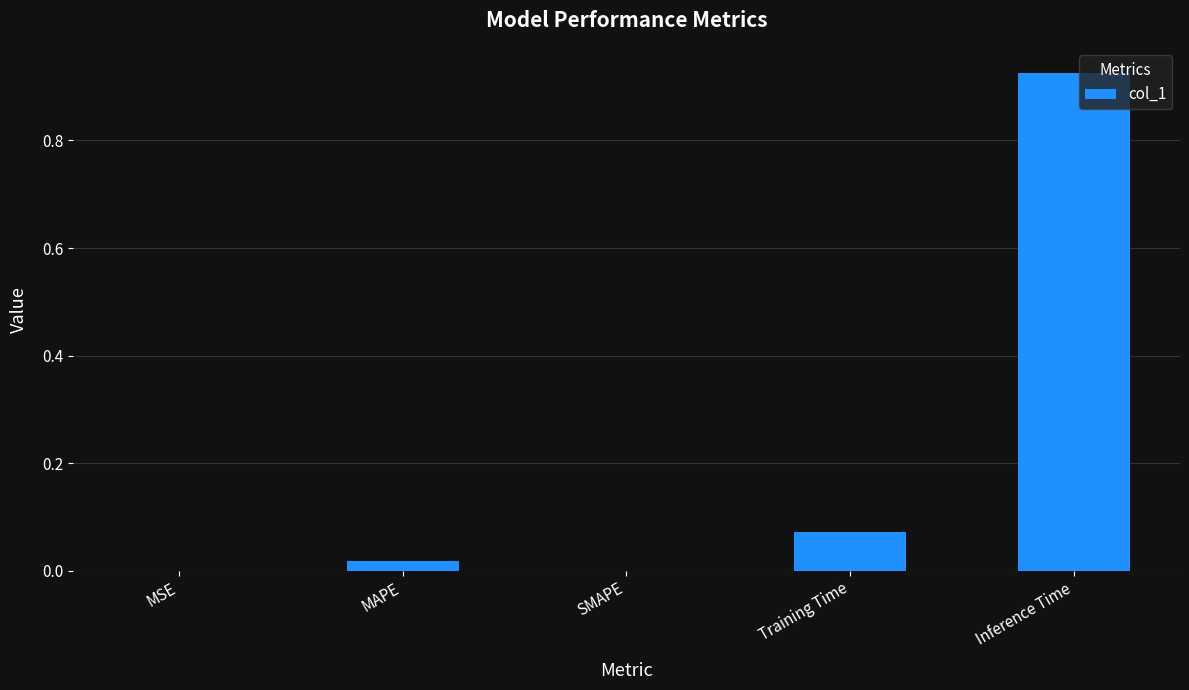

What is the sum of all values?

1.0